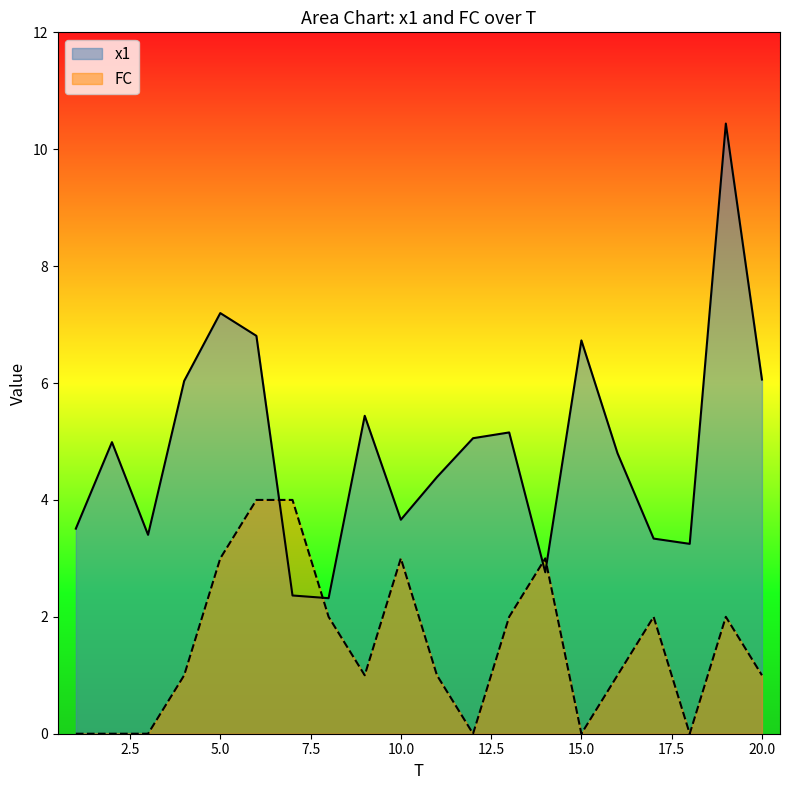

List the series in order of their overall mean, highest first.

x1, FC